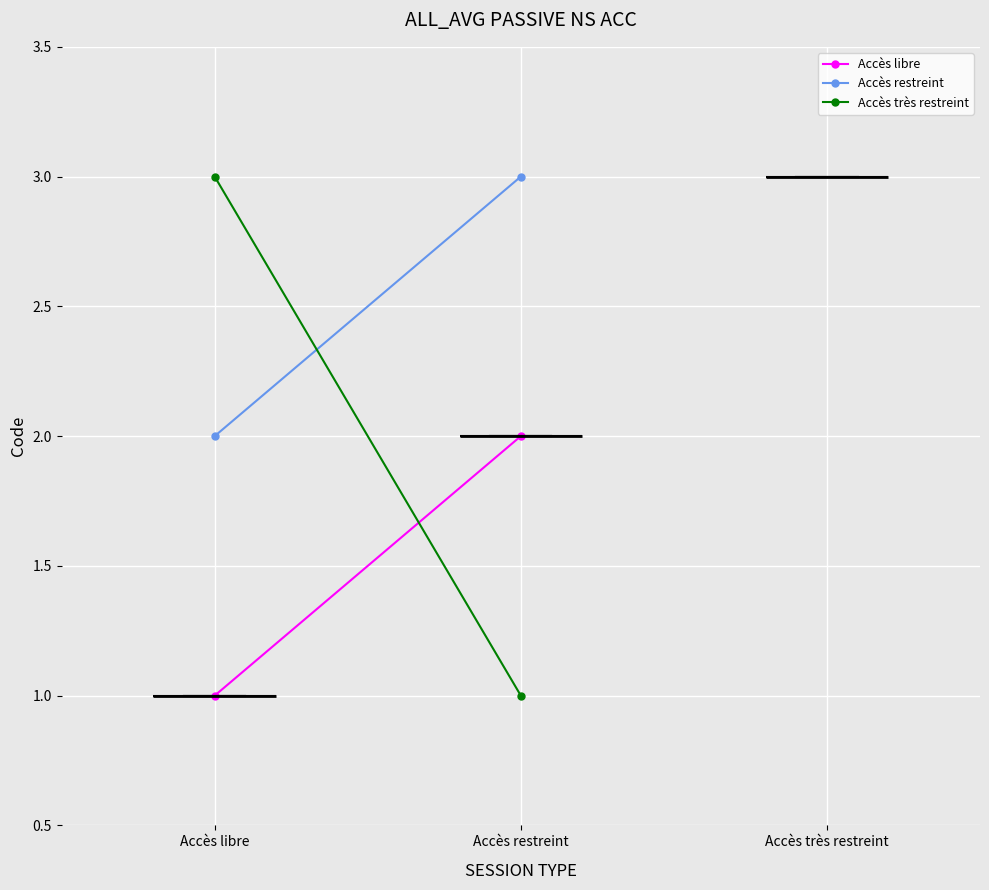

What is the maximum value for Accès très restreint?

3